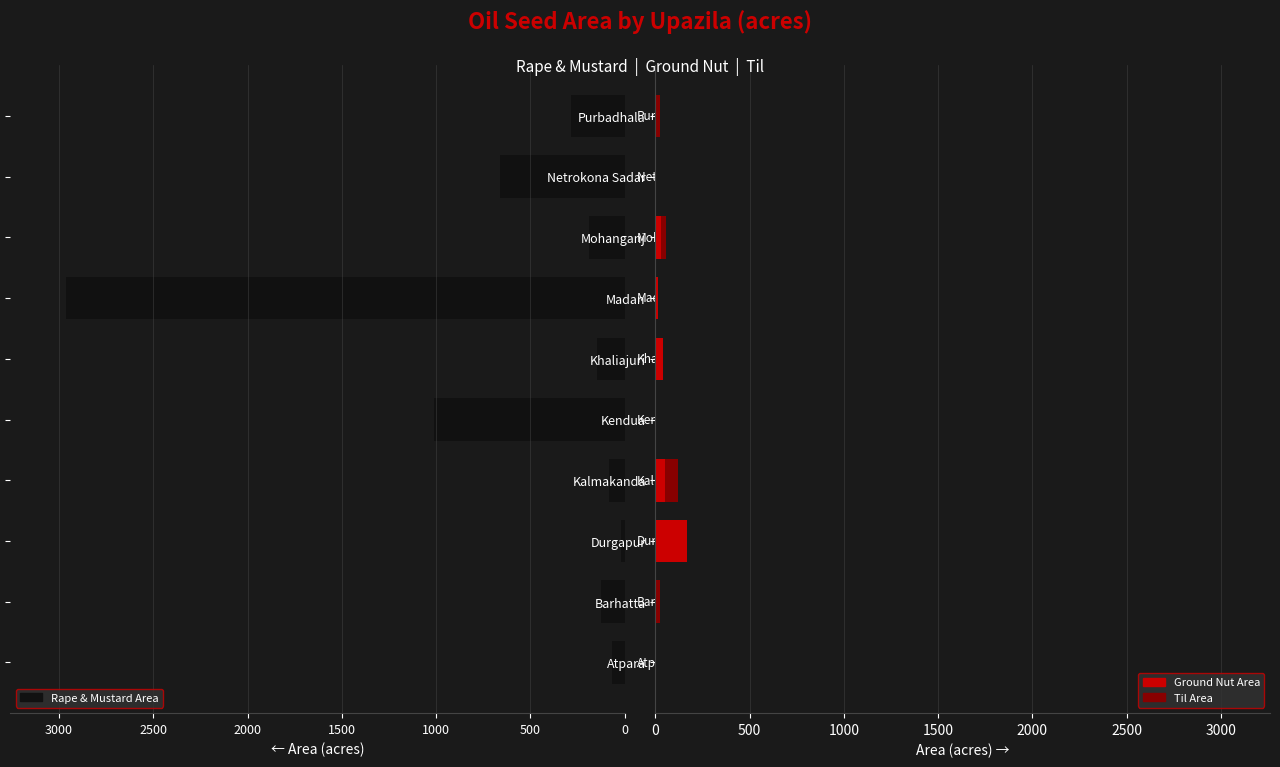

What is the average value of the Til Area series?

15